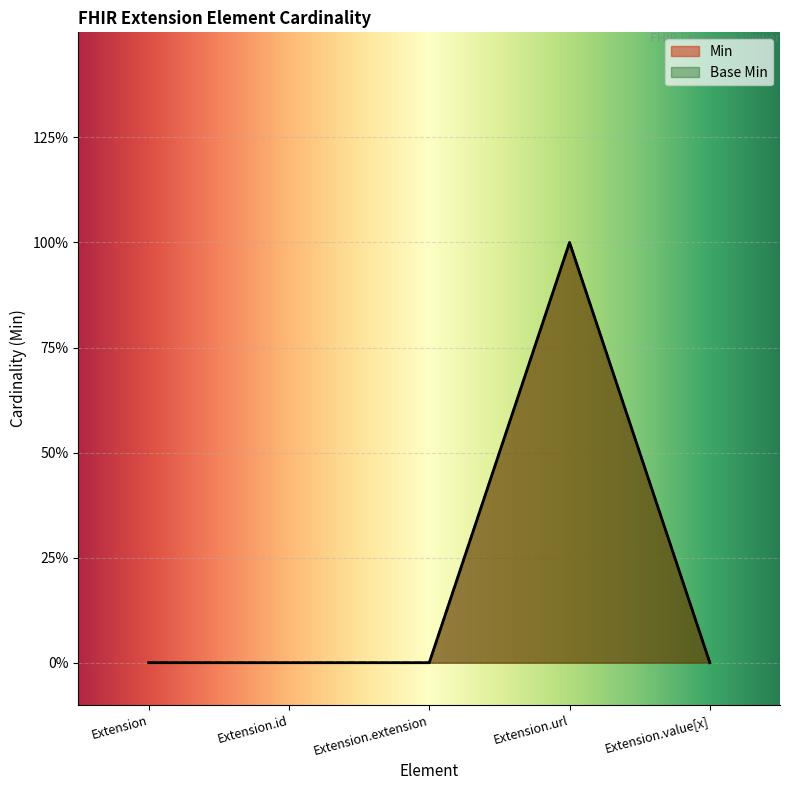

What is the sum of all Min values?

1